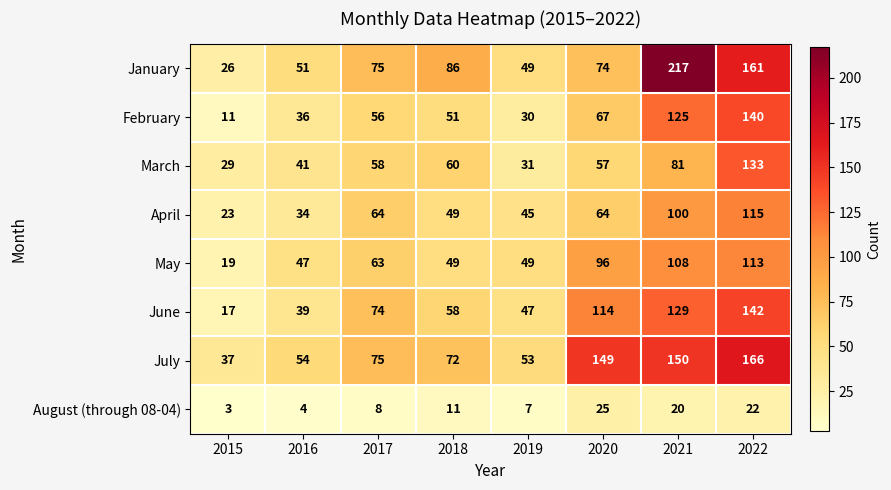

What is the difference between the highest and lowest values at 2018?

75